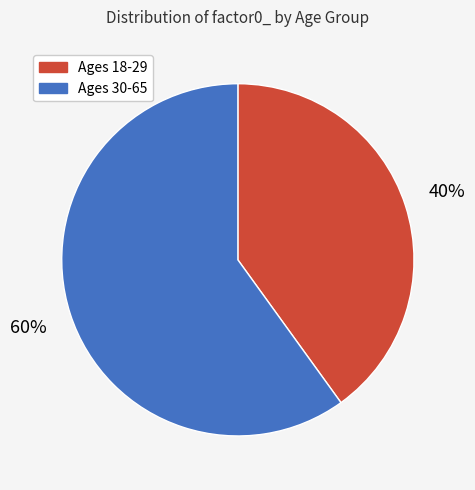

To the nearest percent, what percentage of the pie is Ages 30-65?

60%